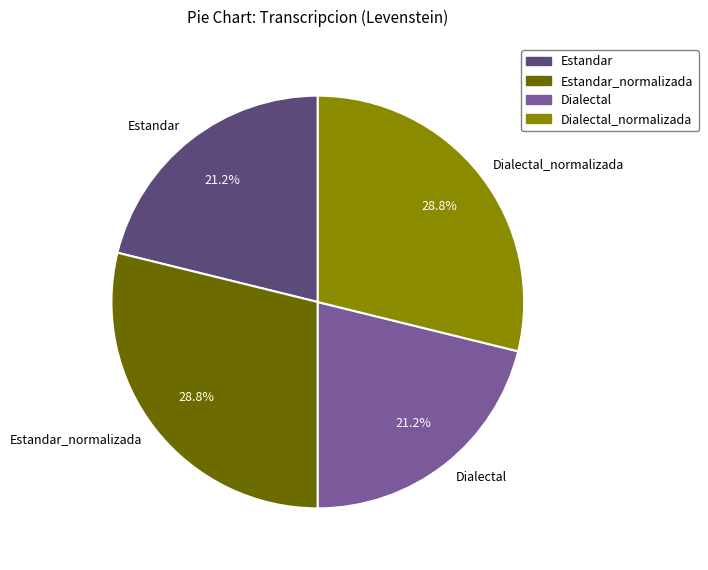

Approximately how many times larger is the value at Estandar compared to Dialectal?

1.0